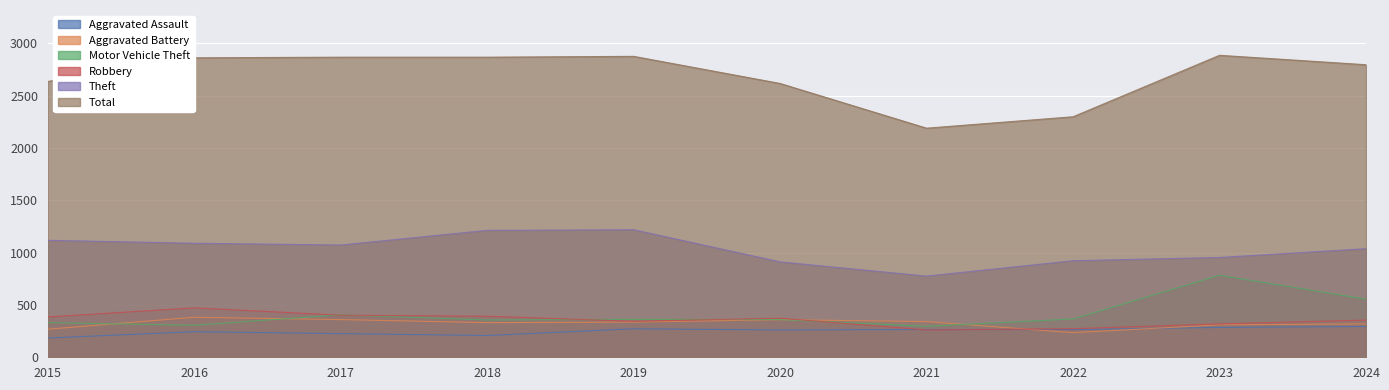

The Aggravated Assault series shows 321 at 2016. True or false?

False